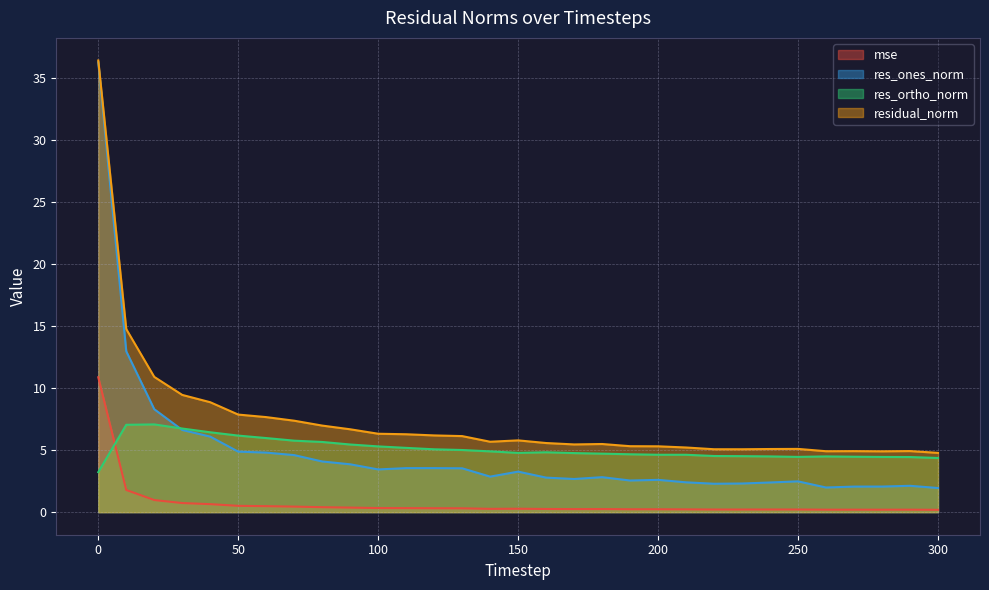

What is the value of the residual_norm point at the 21st from the left?

5.3